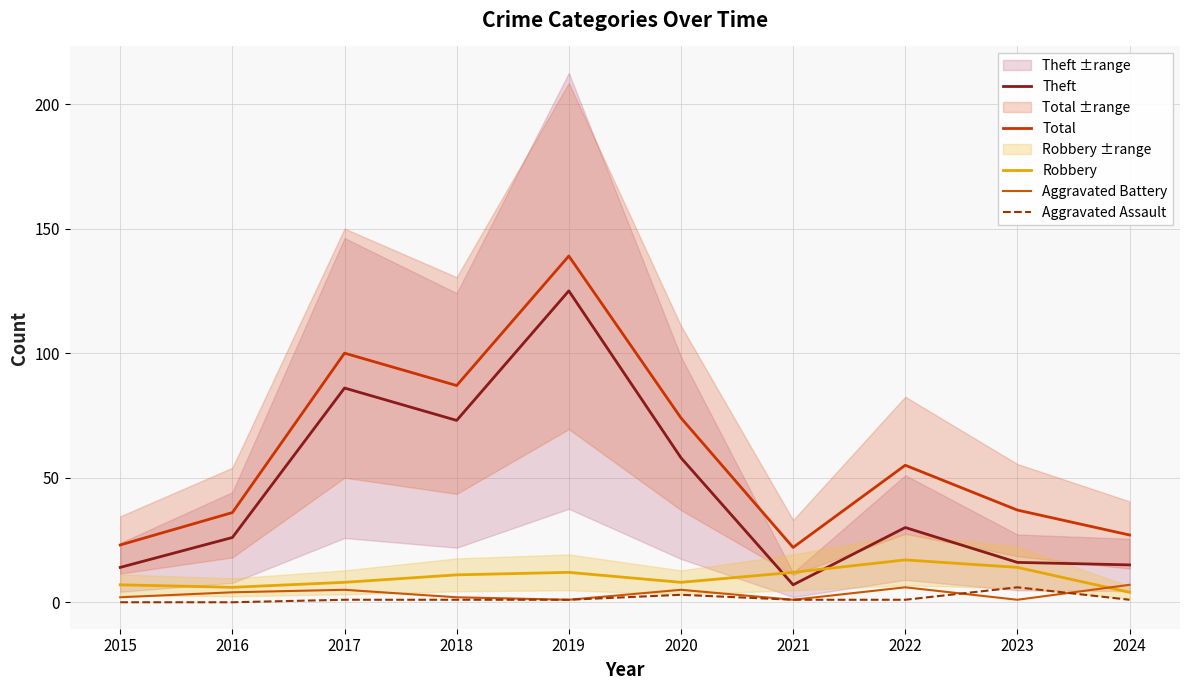

Which category has the highest value across all series?

2019